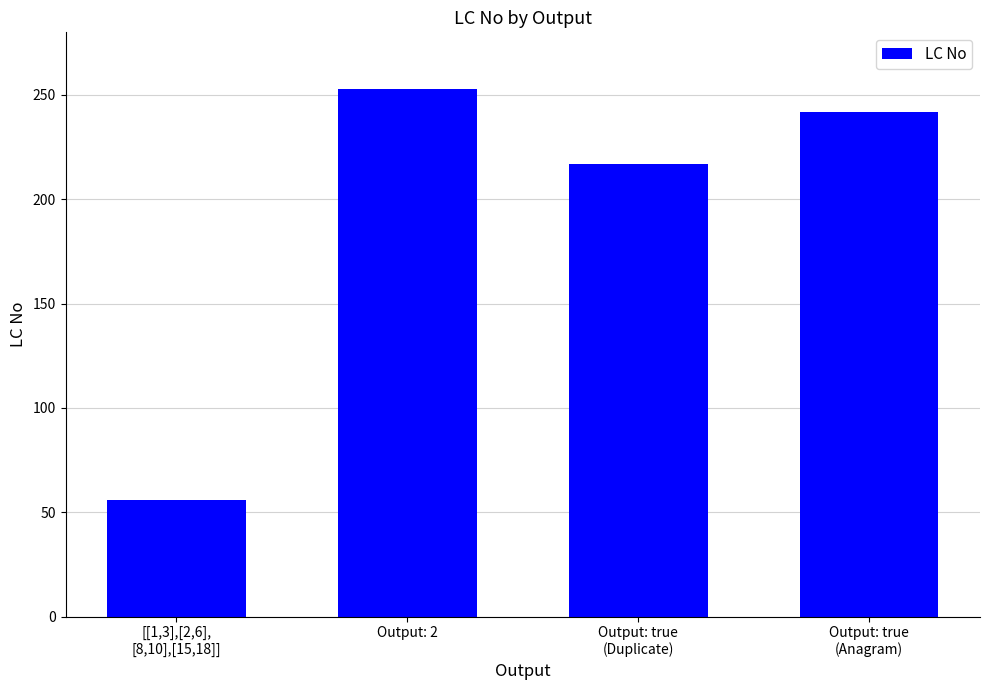

Reading left to right, transcribe all the data shown in this chart.

[[1,3],[2,6],
[8,10],[15,18]]=56	Output: 2=253	Output: true
(Duplicate)=217	Output: true
(Anagram)=242